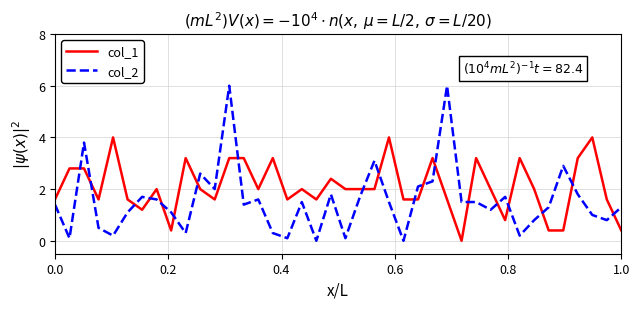

Which series has the largest range (max minus min)?

col_2